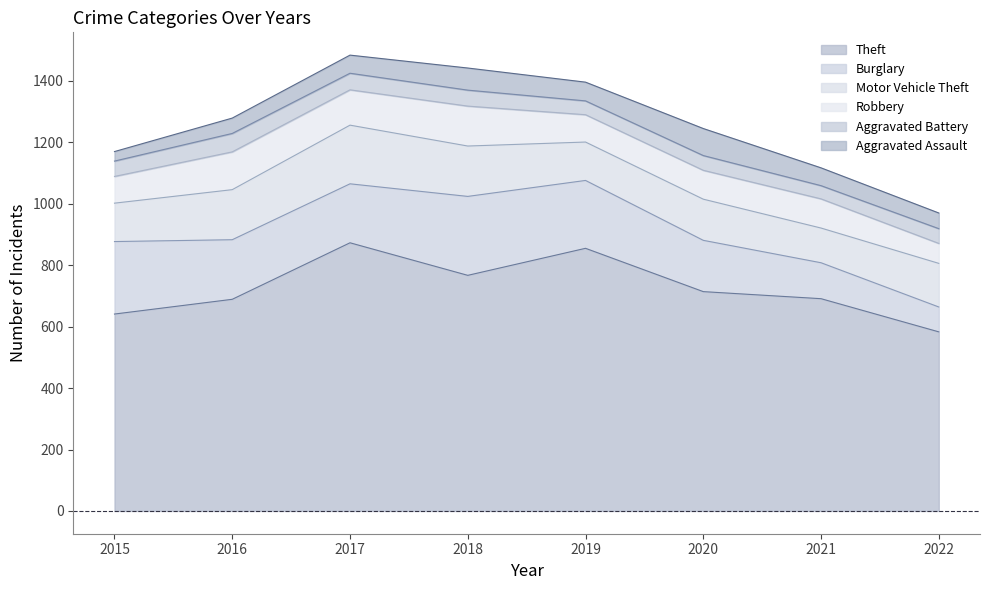

True or false: Aggravated Battery and Robbery cross at least once.

False